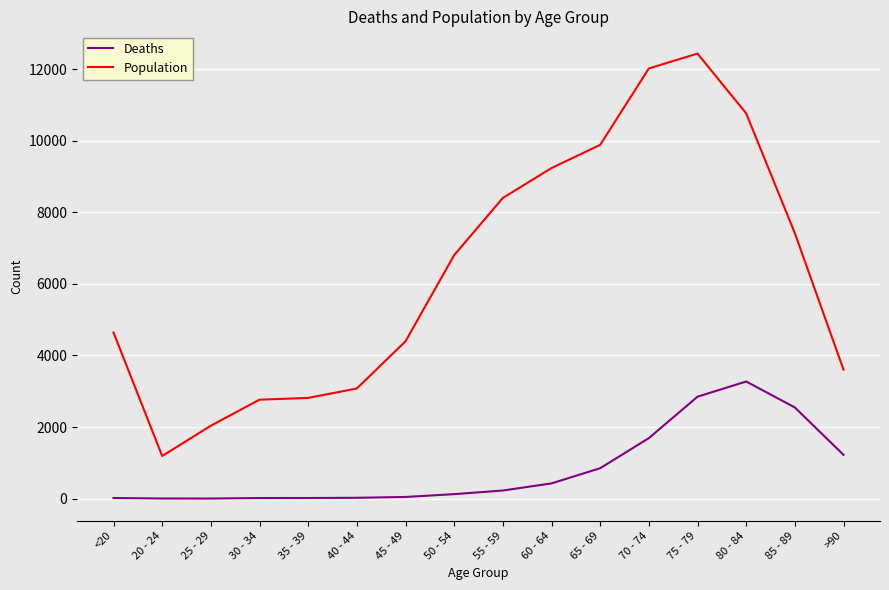

True or false: Deaths and Population cross at least once.

False